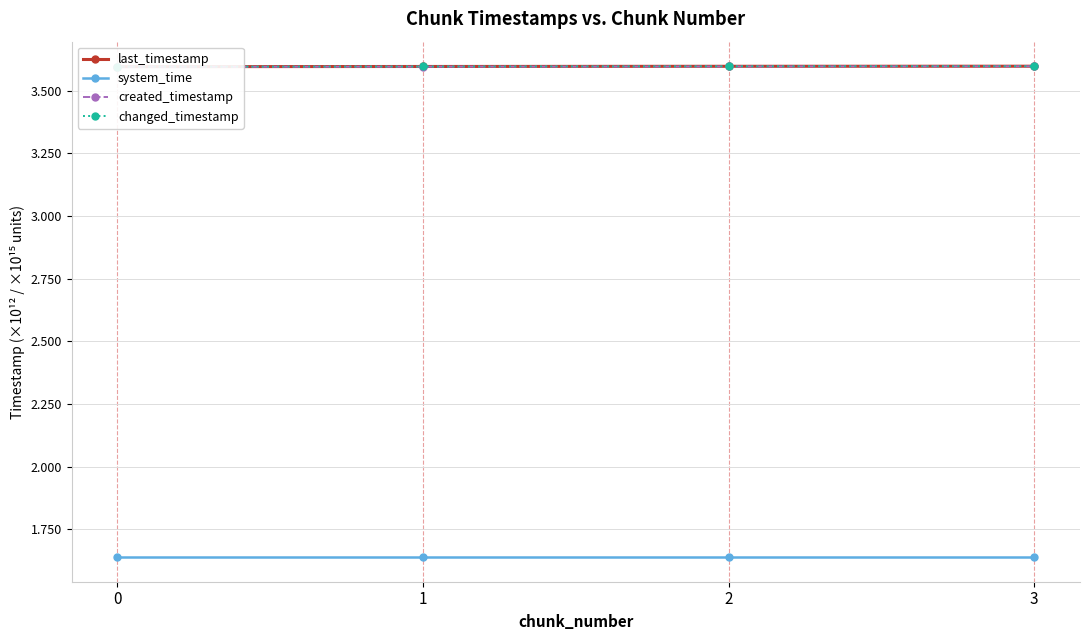

At which label does created_timestamp reach its peak?

3